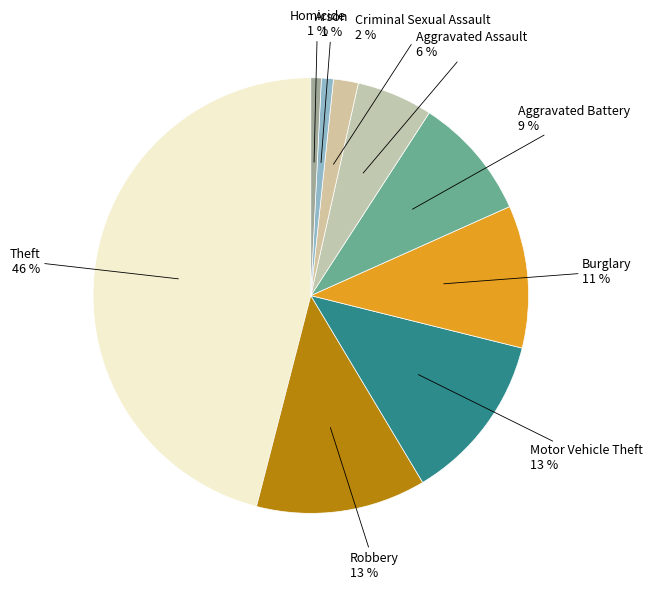

How many segments does this pie chart have?

9